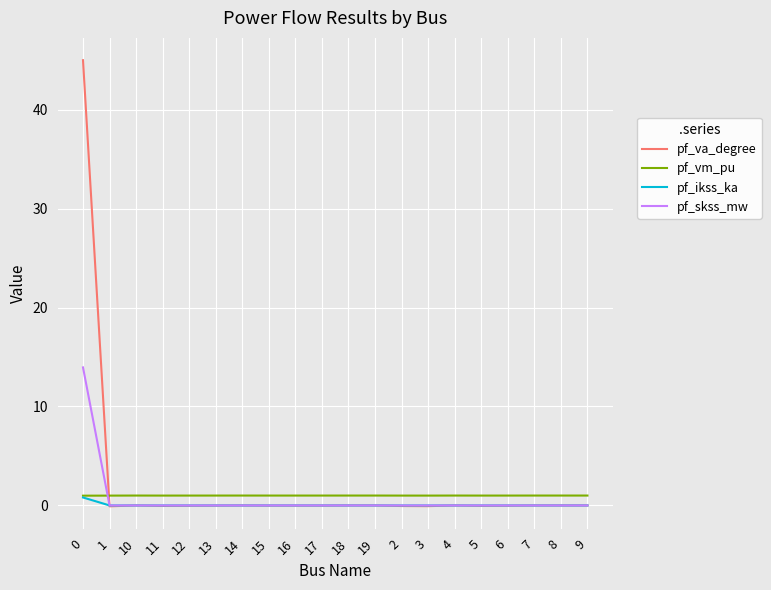

Is it true that pf_skss_mw equals -9.5 at 19?

False